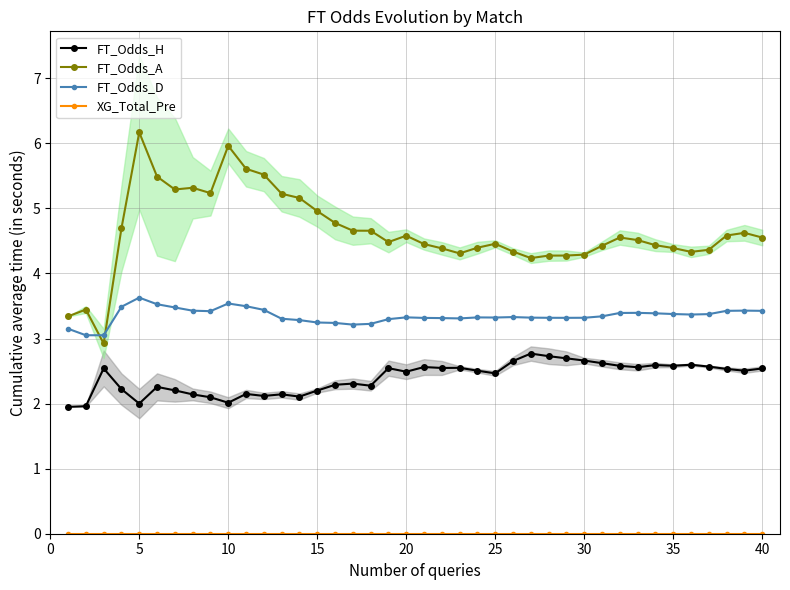

How many categories are shown in the chart?

40